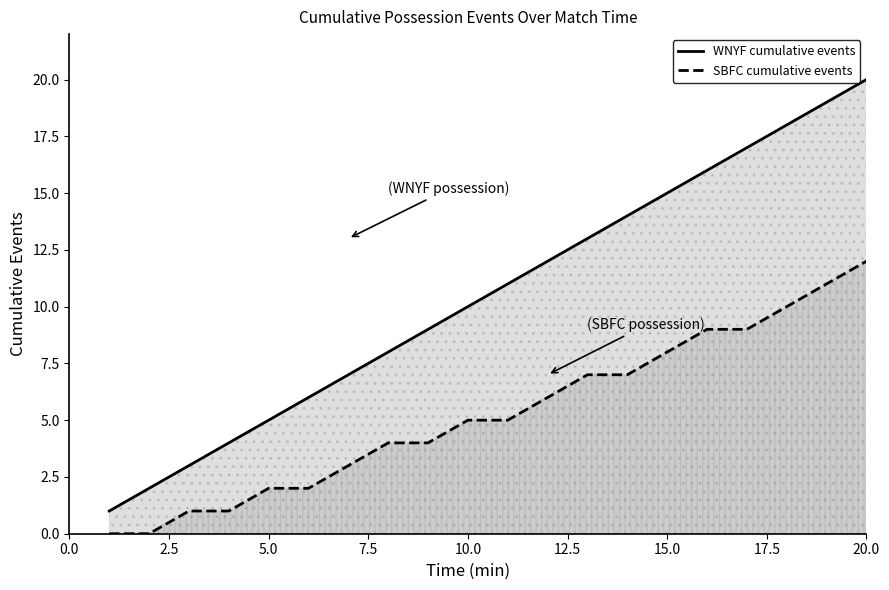

Reading left to right, what are all the values shown in this chart?

WNYF cumulative events: 1	2	3	4	5	6	7	8	9	10	11	12	13	14	15	16	17	18	19	20
SBFC cumulative events: 0	0	1	1	2	2	3	4	4	5	5	6	7	7	8	9	9	10	11	12